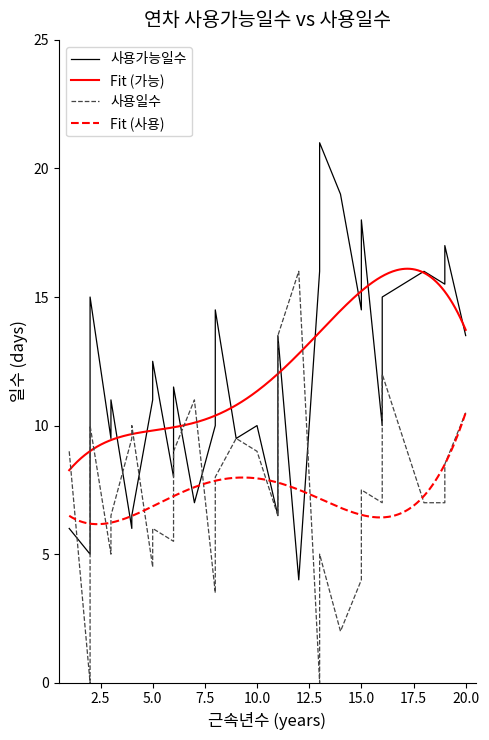

True or false: Fit (가능) and Fit (사용) cross at least once.

False